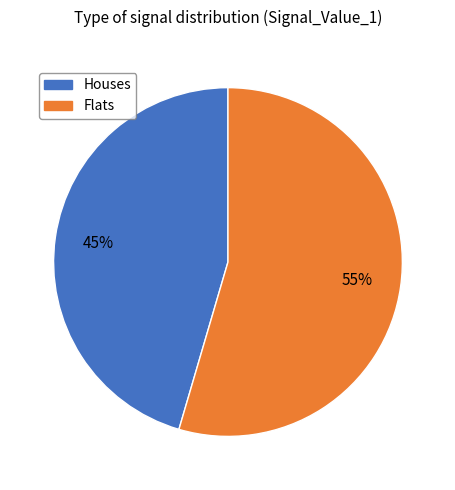

Is there any slice that represents more than half of the pie?

Yes